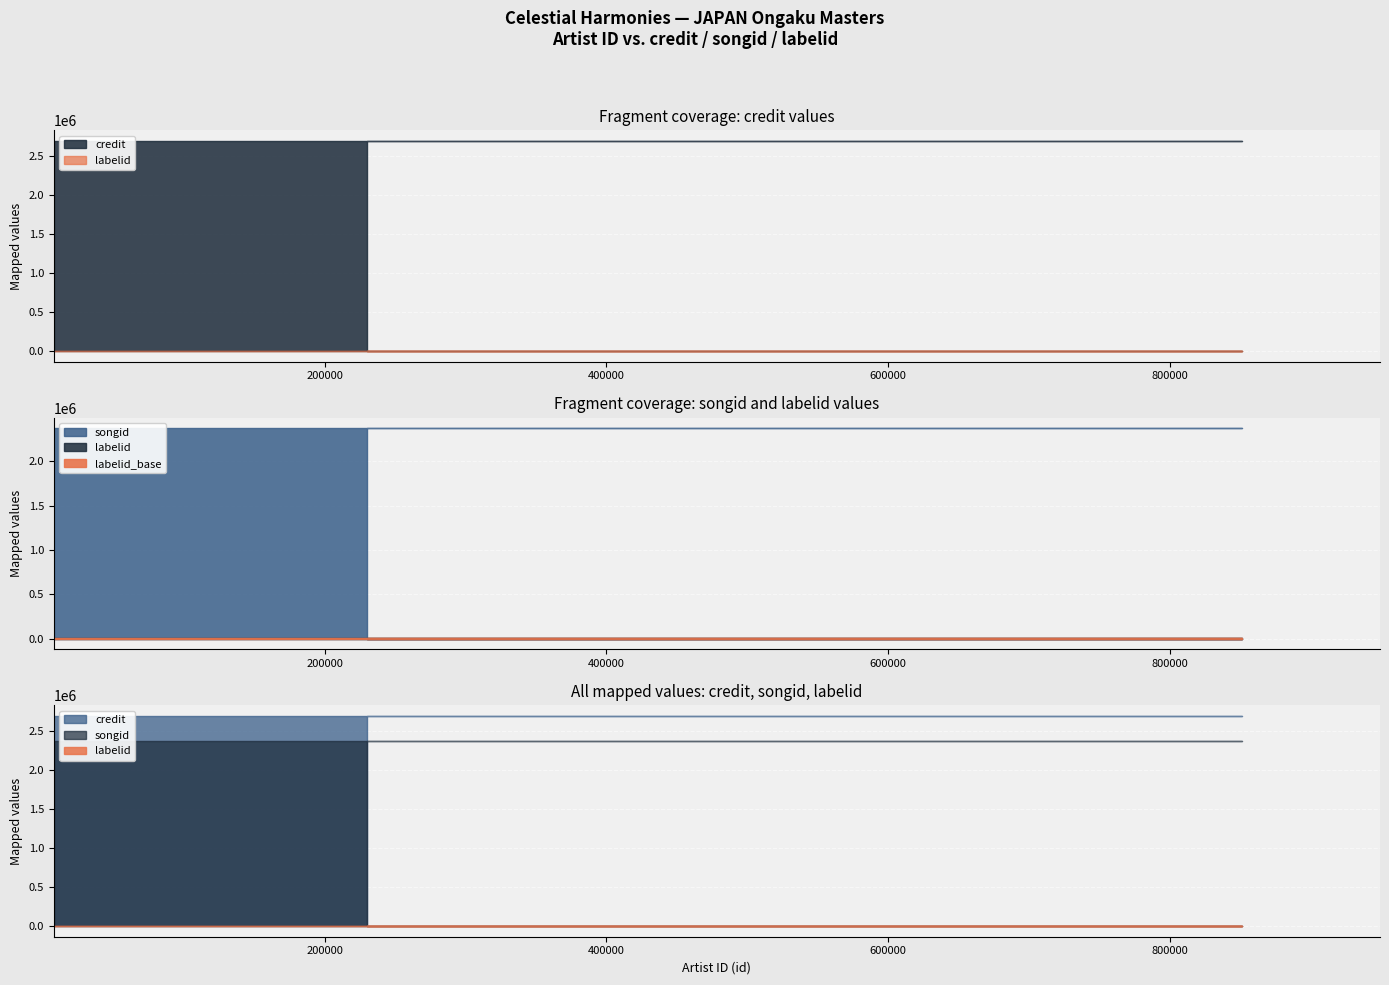

The songid series shows 2372352 at 229984. True or false?

True